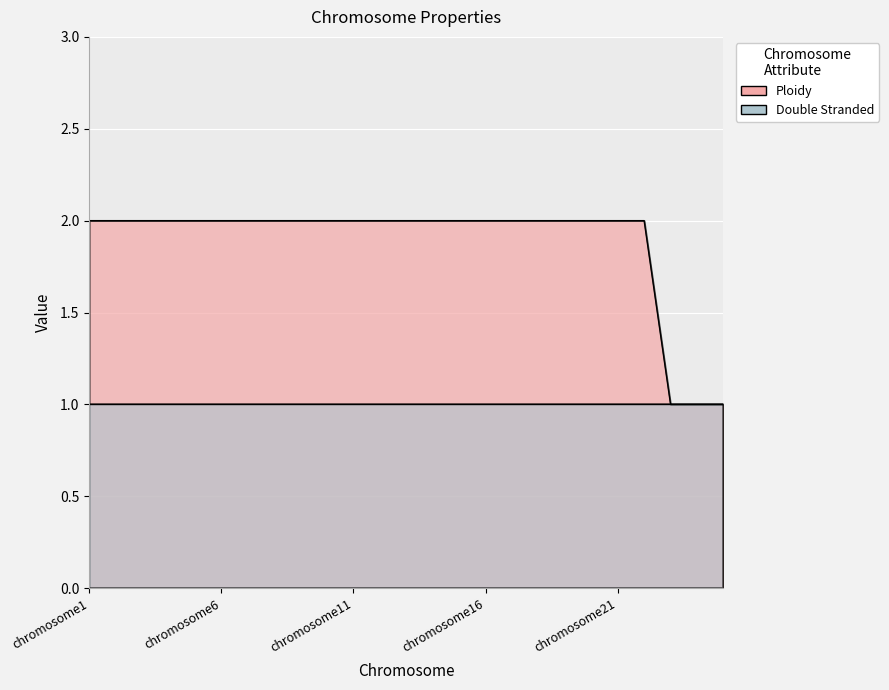

Is it true that the value at chromosome4 is 1?

False